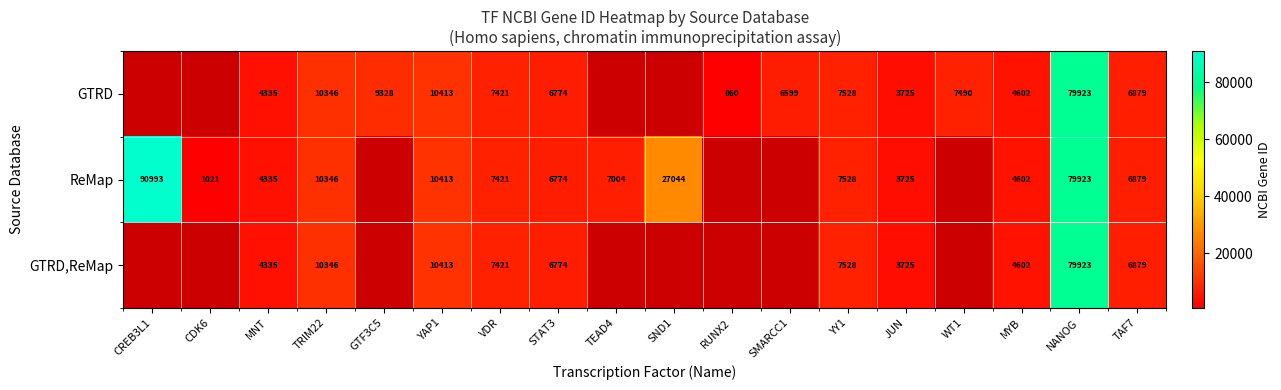

True or false: ReMap has a value of 117547 at NANOG.

False